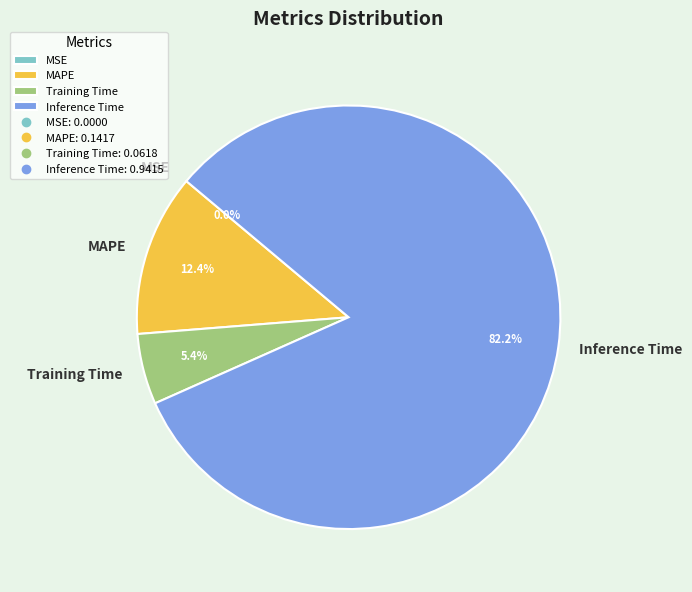

Which category has the biggest portion of the pie?

Inference Time